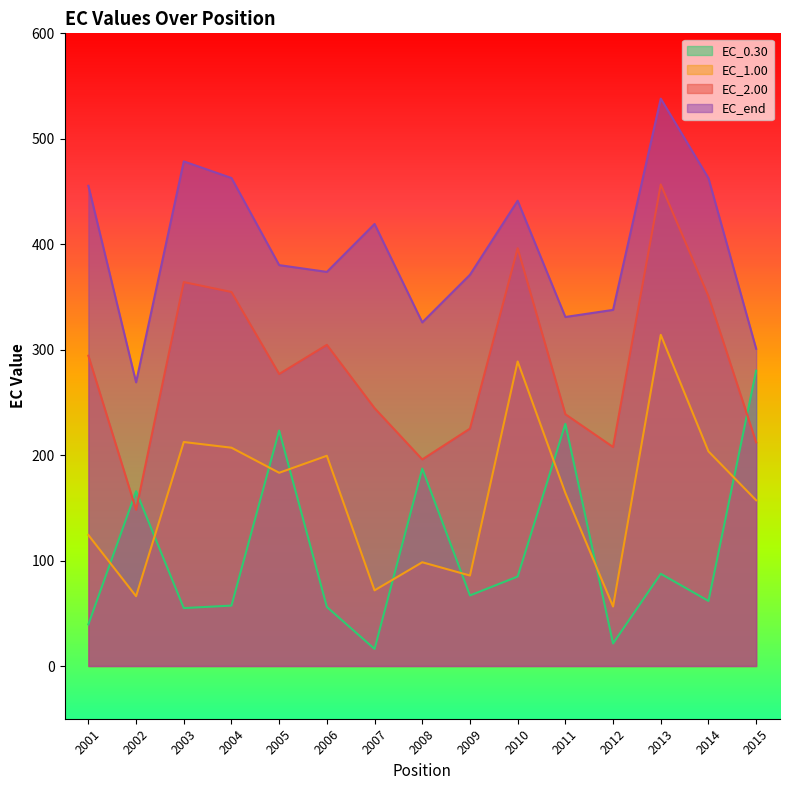

What are all the series names shown in the legend?

EC_0.30, EC_1.00, EC_2.00, EC_end